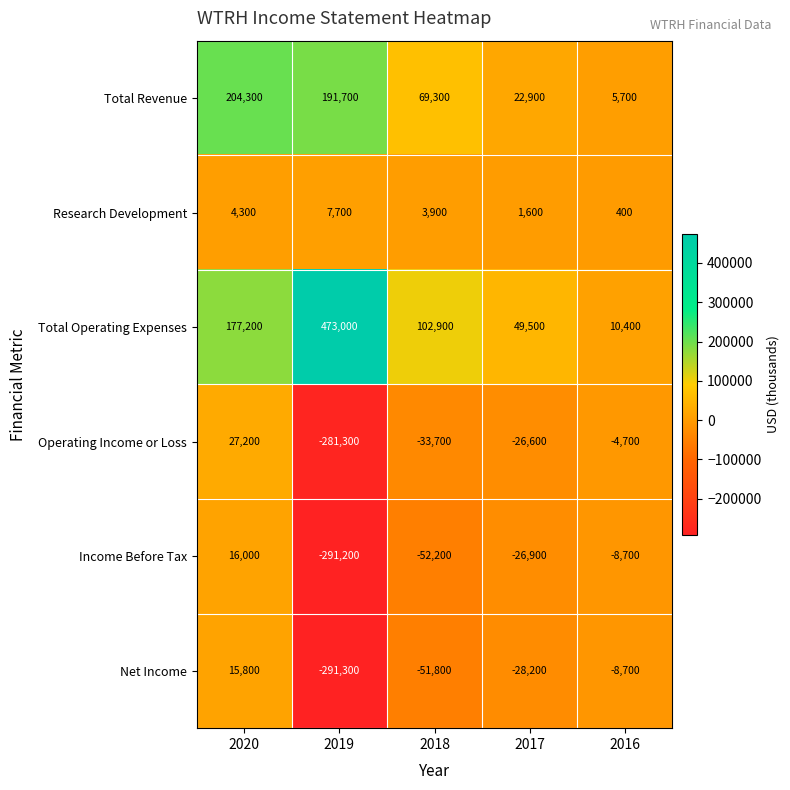

What is the average value of the Total Revenue series?

98780